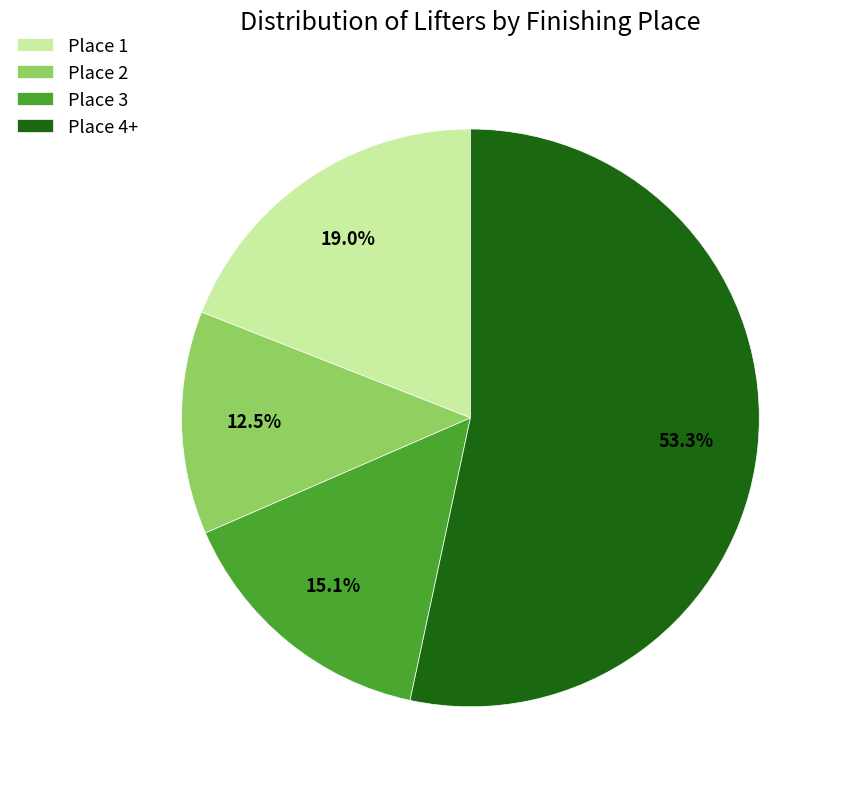

Rank the categories by value from highest to lowest.

Place 4+, Place 1, Place 3, Place 2